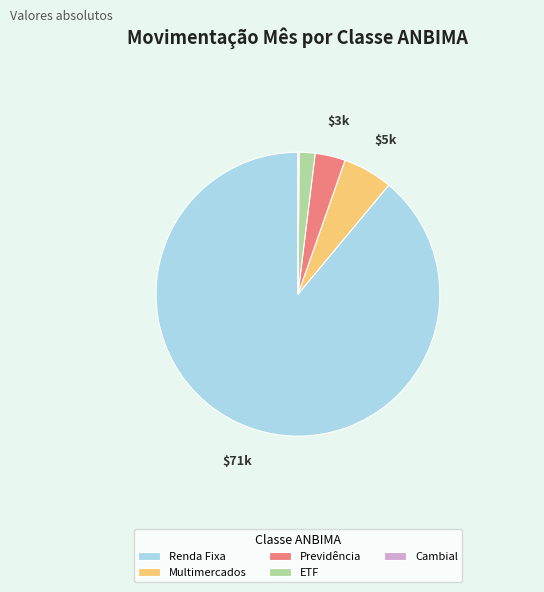

The Multimercados slice represents 17% of the pie. True or false?

False